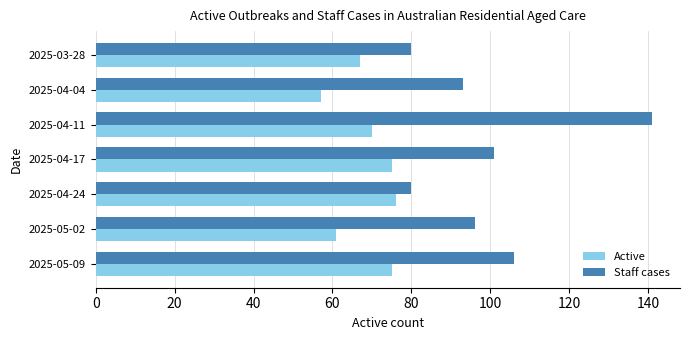

At which label is Staff cases closest to 110?

2025-05-09